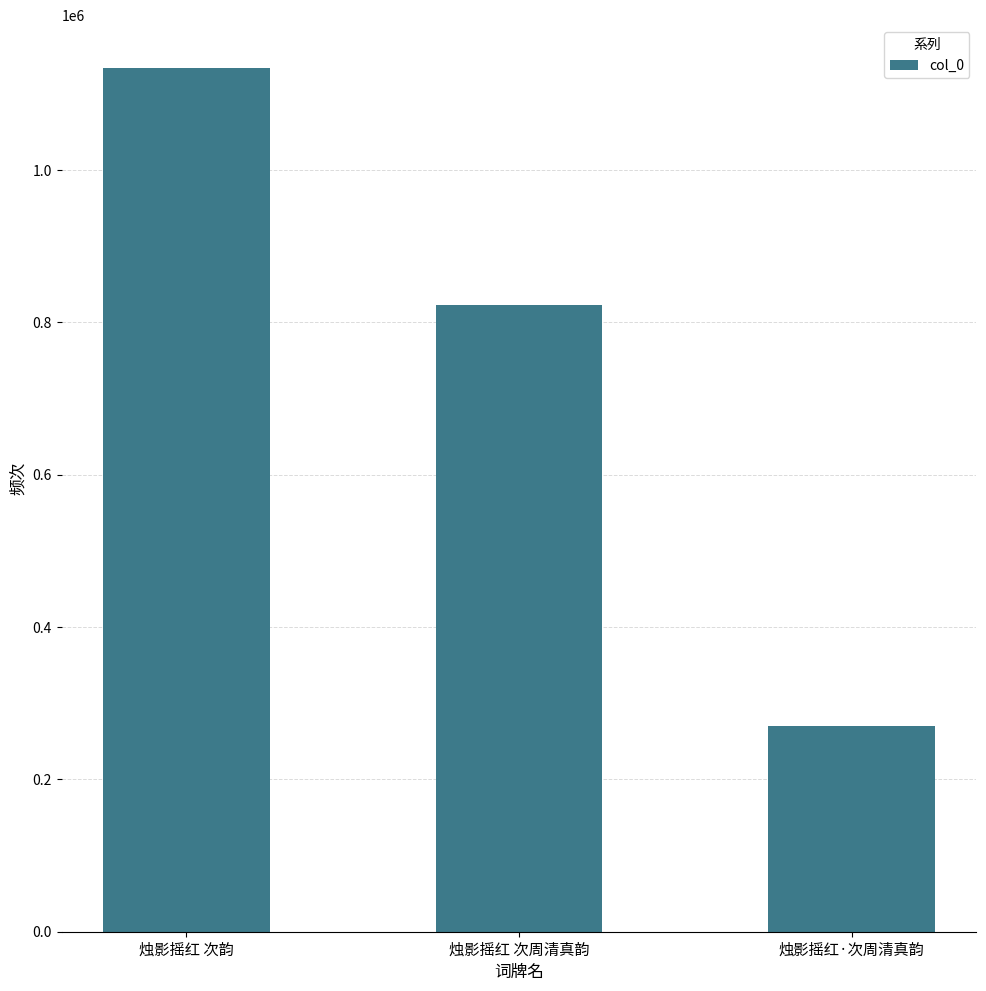

Which category has the highest value across all series?

烛影摇红 次韵